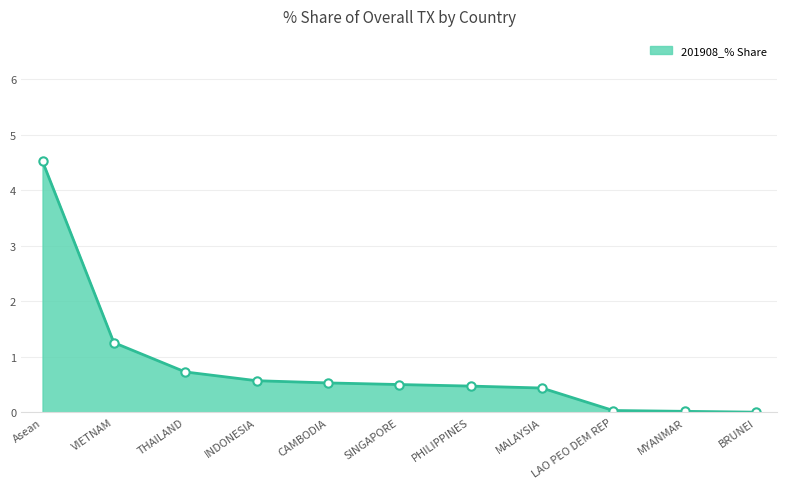

The chart shows a value of 0.0 at MYANMAR. True or false?

True